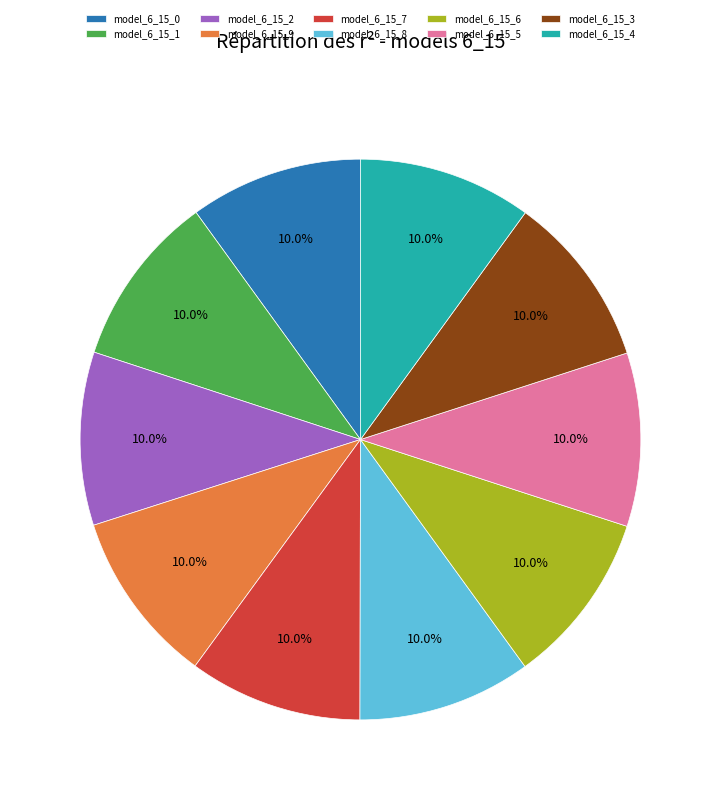

Combined, do model_6_15_2 and model_6_15_0 account for over 50%?

No